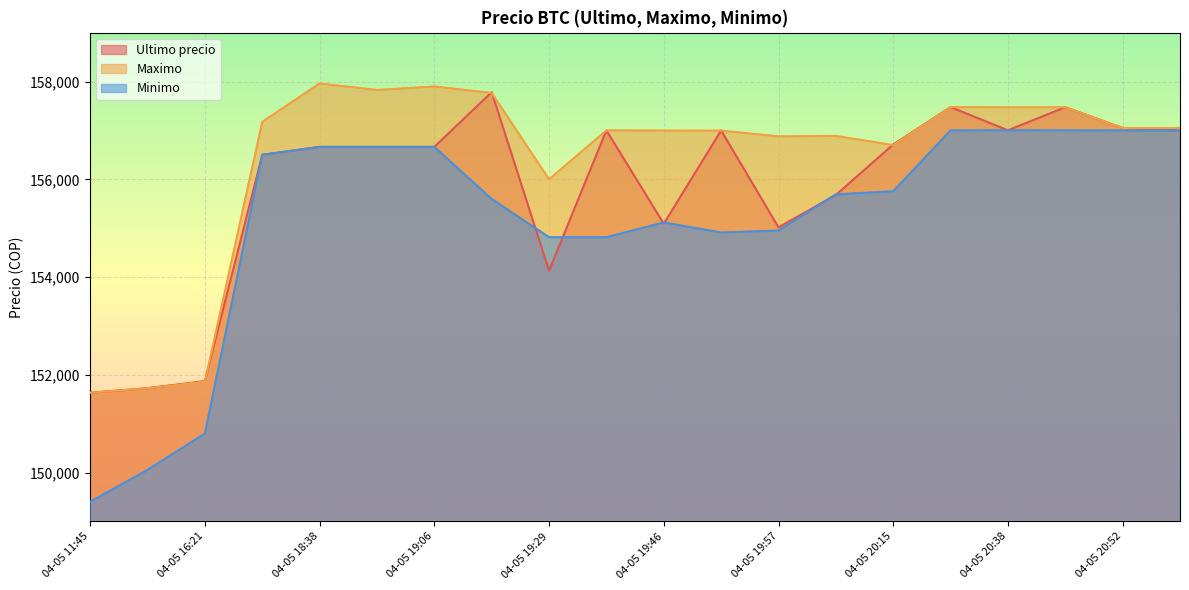

Which series ends up on top after the final intersection of Minimo and Ultimo precio?

Ultimo precio